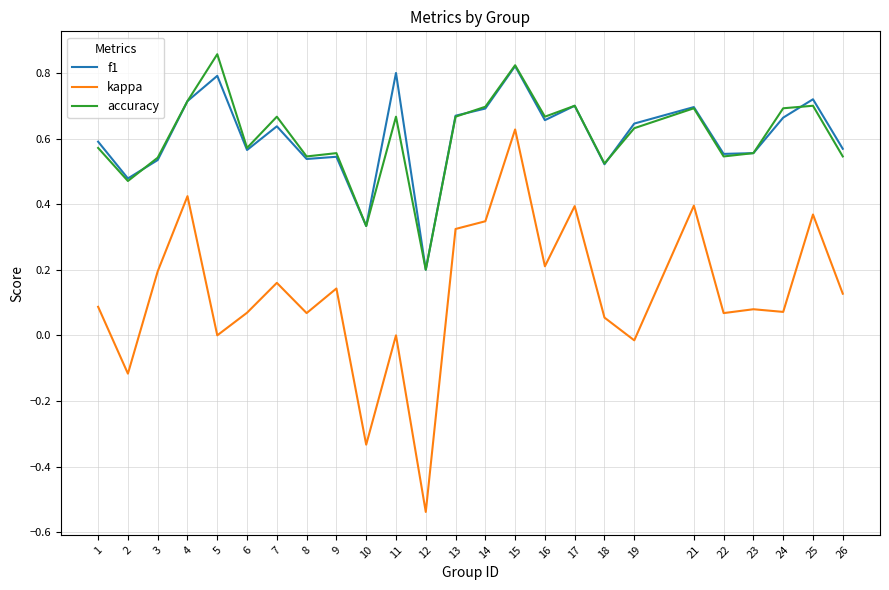

True or false: f1 and kappa intersect in this chart.

False